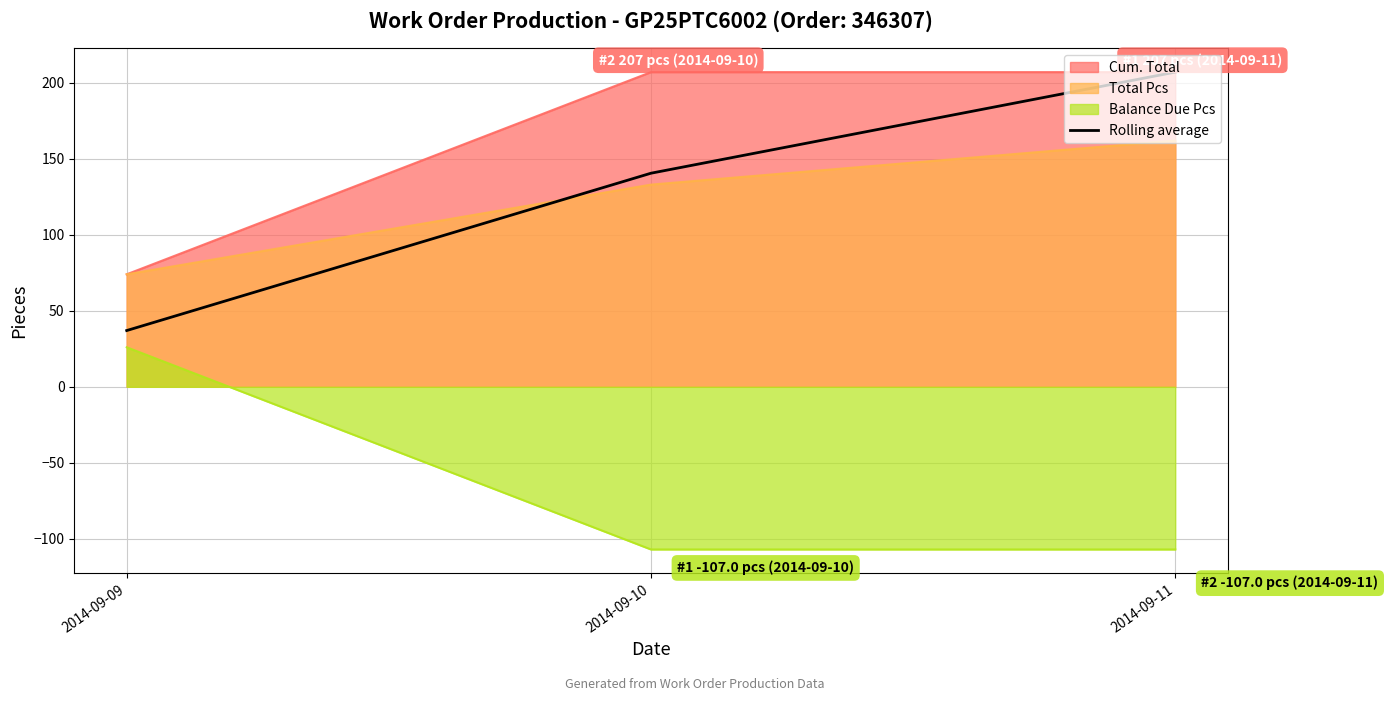

List the labels in order of Rolling average value, largest first.

2014-09-11, 2014-09-10, 2014-09-09